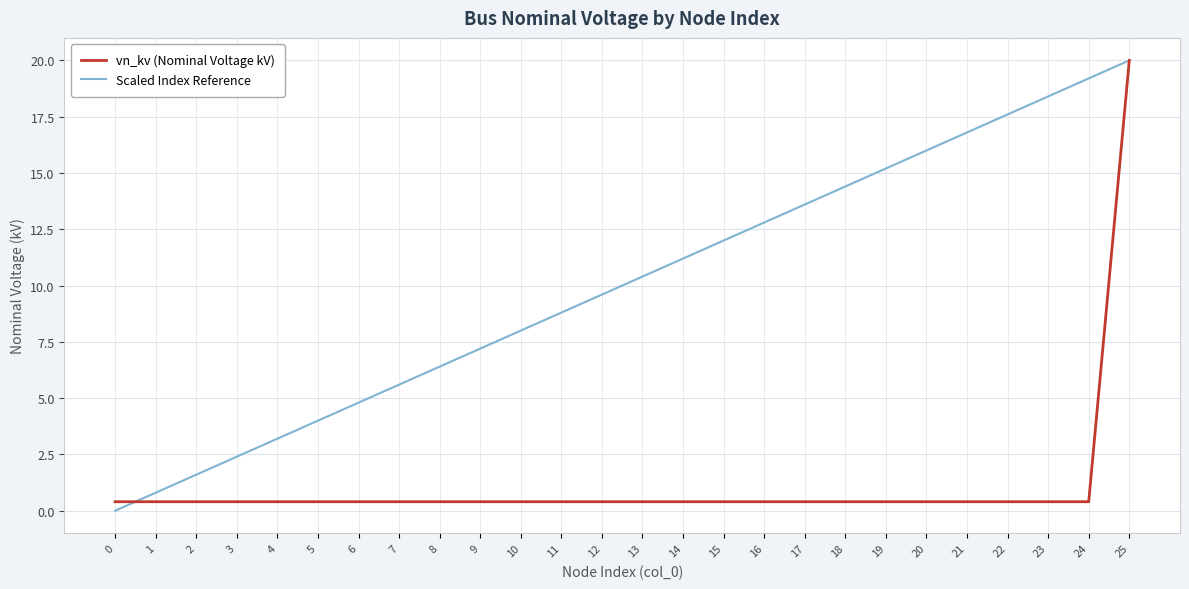

Does the chart have visible grid lines?

Yes